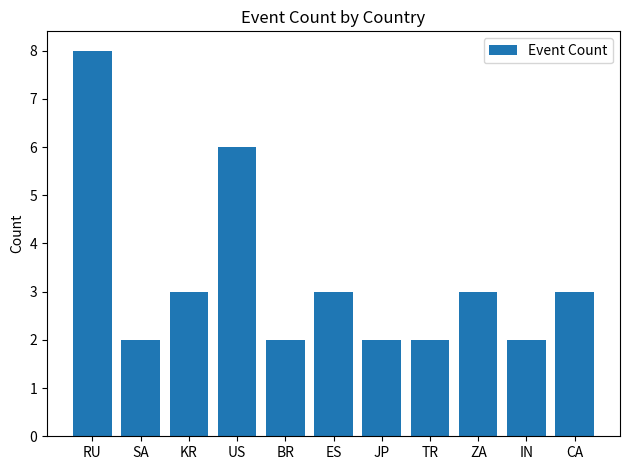

What is the difference between the maximum and minimum values?

6